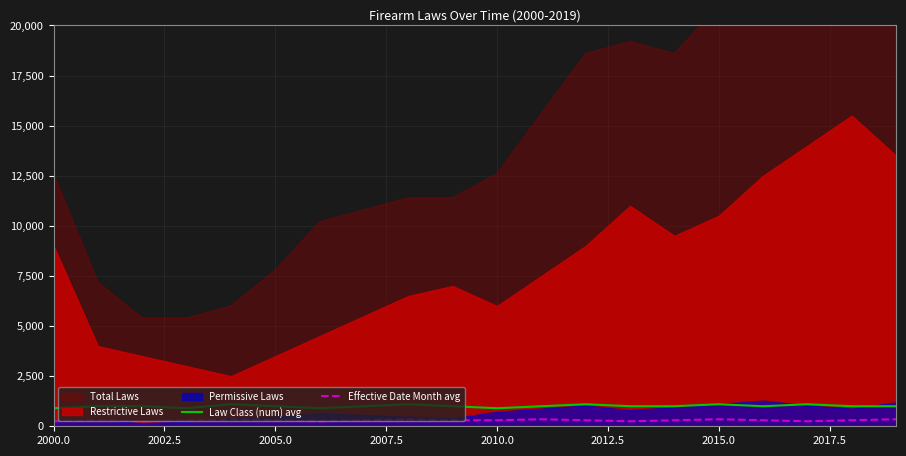

The Law Class (num) avg series shows 1000 at 2005.0. True or false?

True